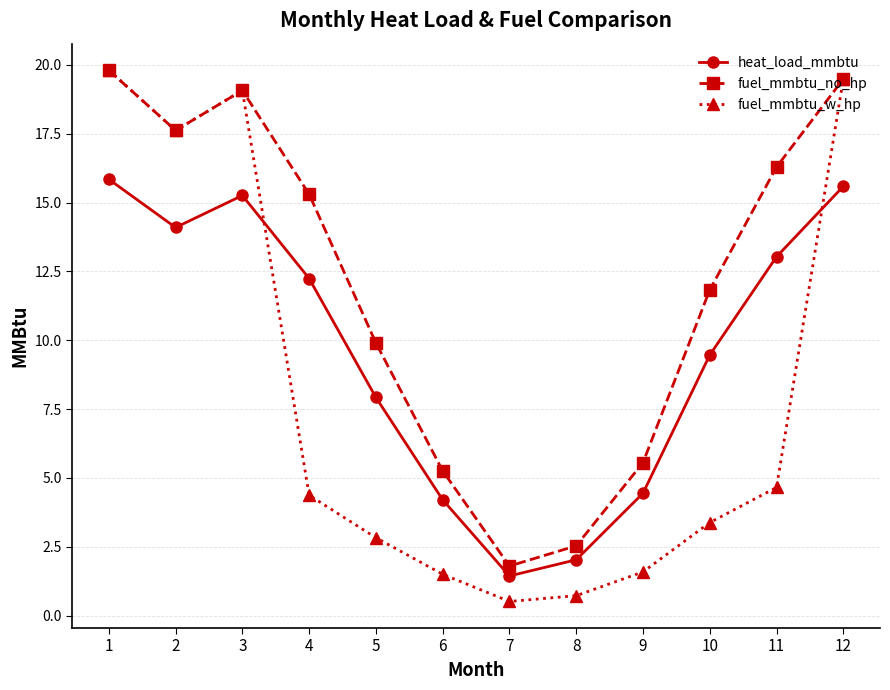

Is it true that fuel_mmbtu_w_hp equals 17.6 at 2?

True